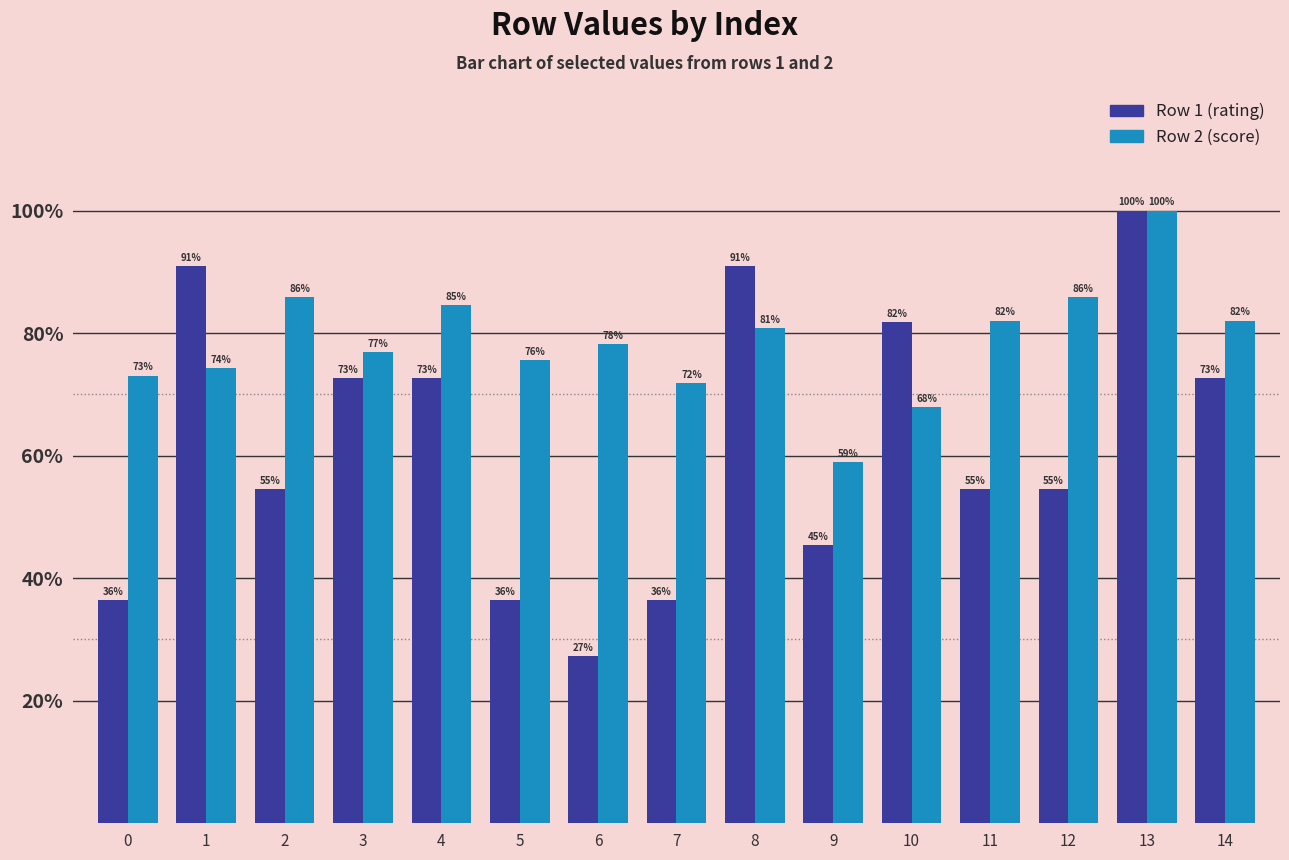

At which label does Row 1 (rating) first exceed 54?

1